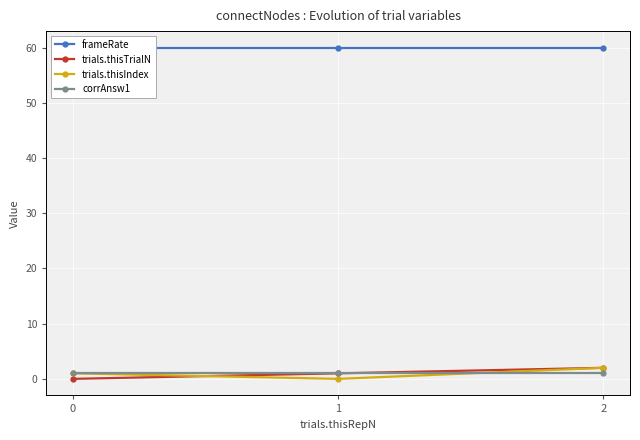

What is the average value of the corrAnsw1 series?

1